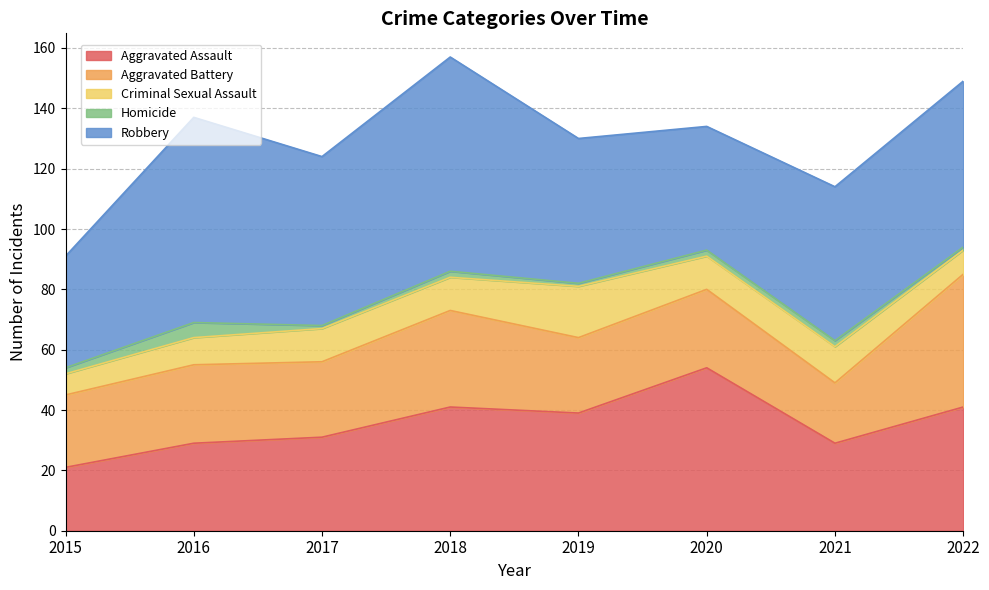

Is it true that Homicide equals 1 at 2017?

True